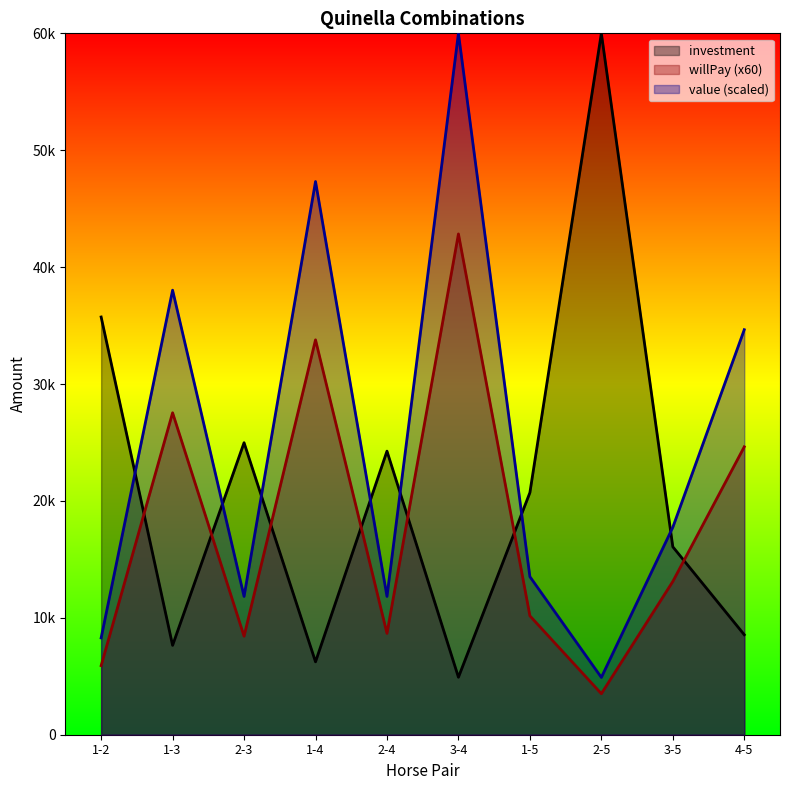

What is the difference between the maximum and minimum values in the willPay series?

39330.0